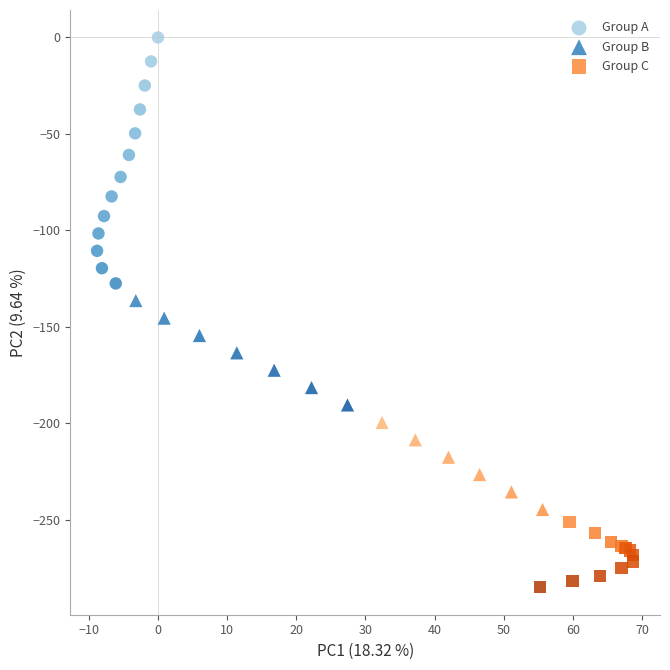

Which series reaches the maximum Y coordinate?

Group A